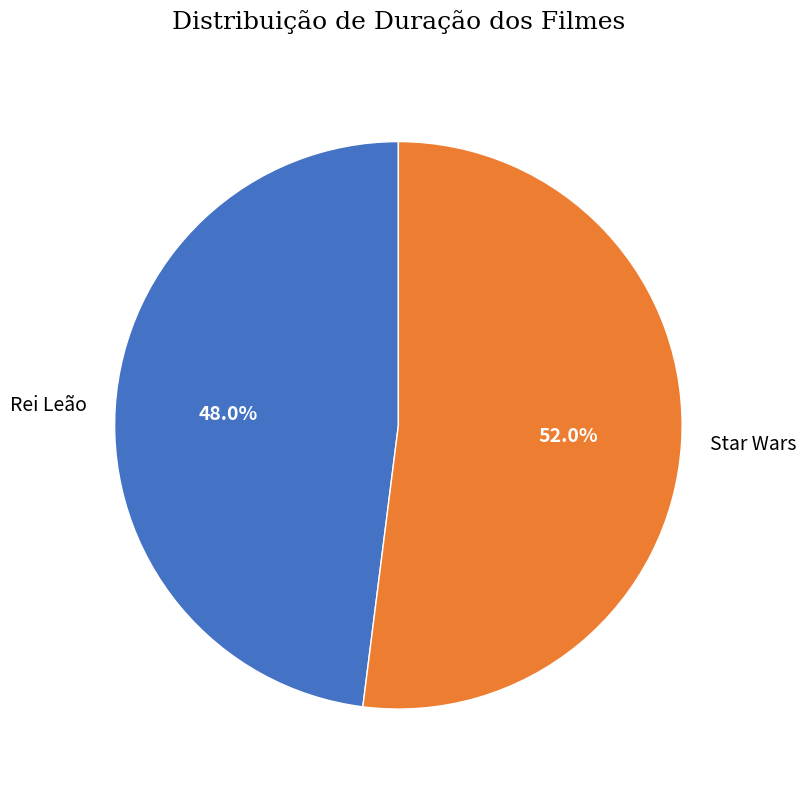

Rank the categories by value from highest to lowest.

Star Wars, Rei Leão